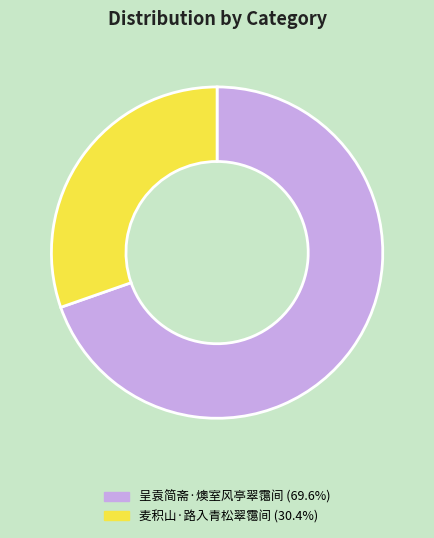

Which slice represents more than half of the pie?

呈袁简斋·燠室风亭翠霭间